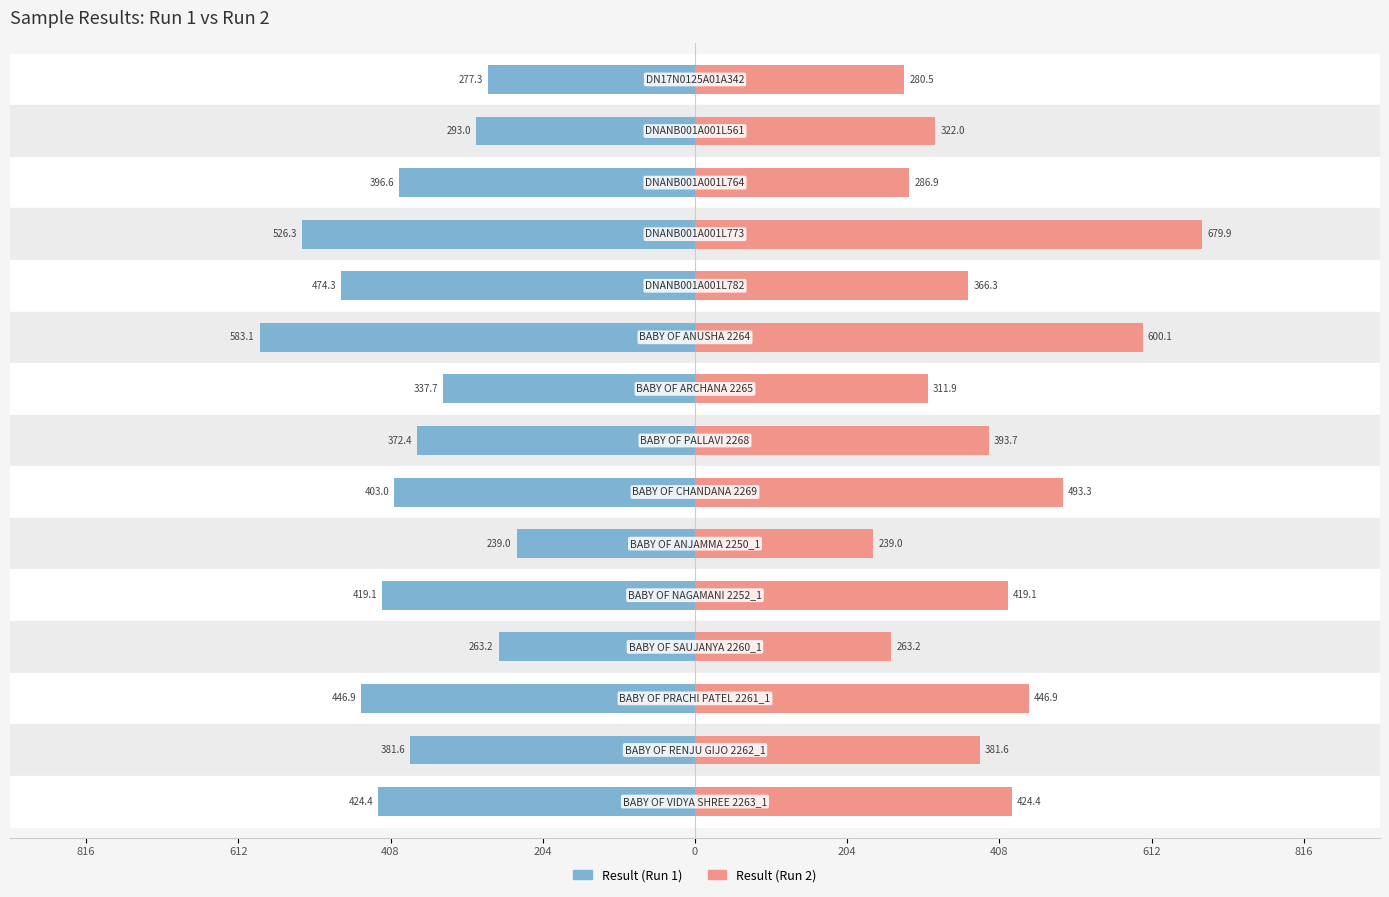

What is the sum of all Result (Run 2) values?

5908.8